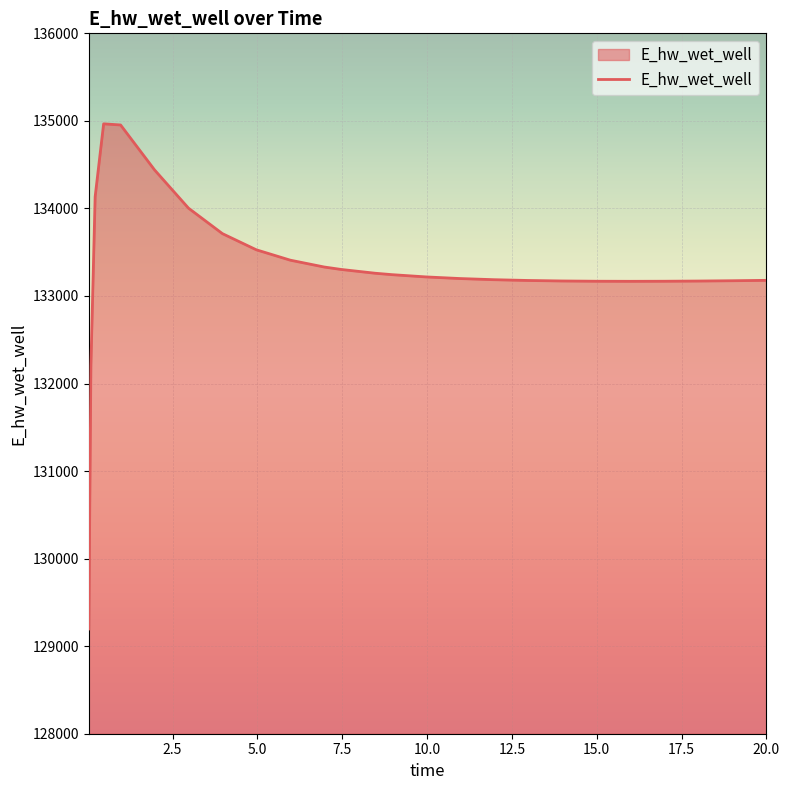

What is the sum of all values?

3465844.1